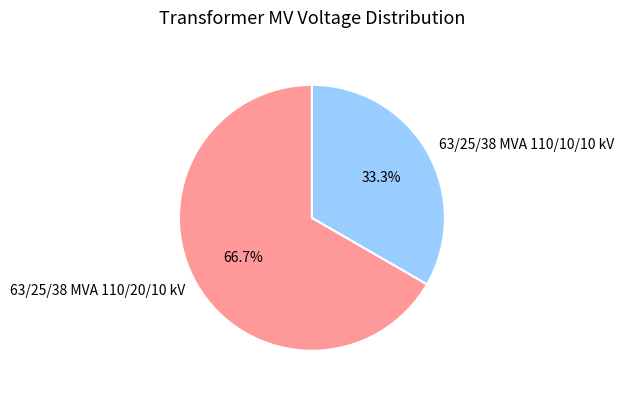

Which slice is the smallest?

63/25/38 MVA 110/10/10 kV